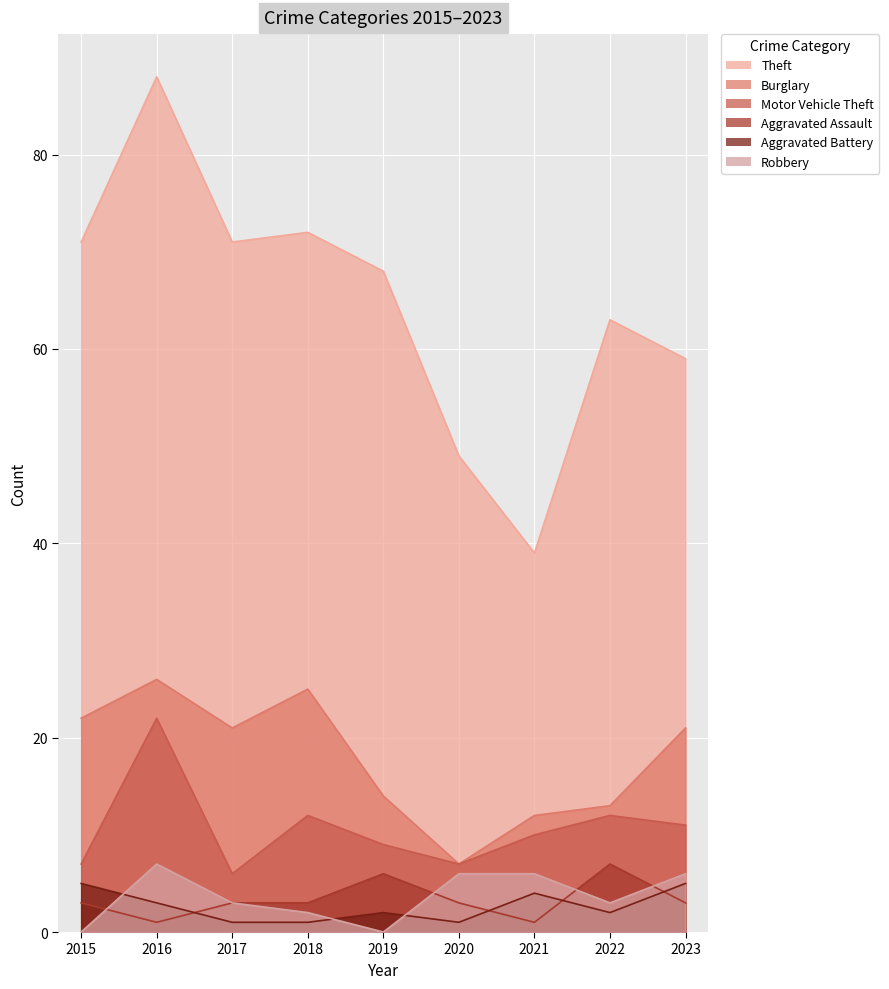

Which has a higher value, 2023 or 2018?

2018